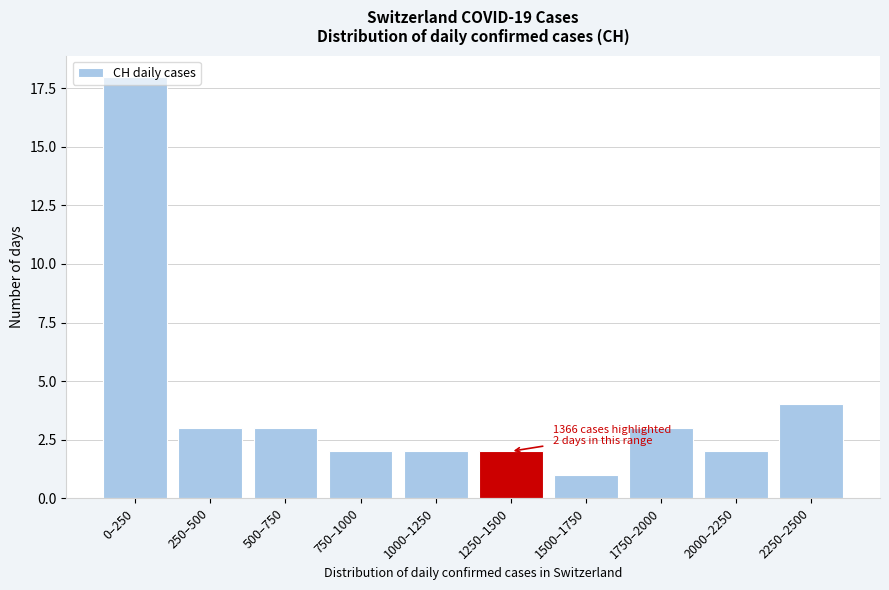

What is the greatest value displayed?

18